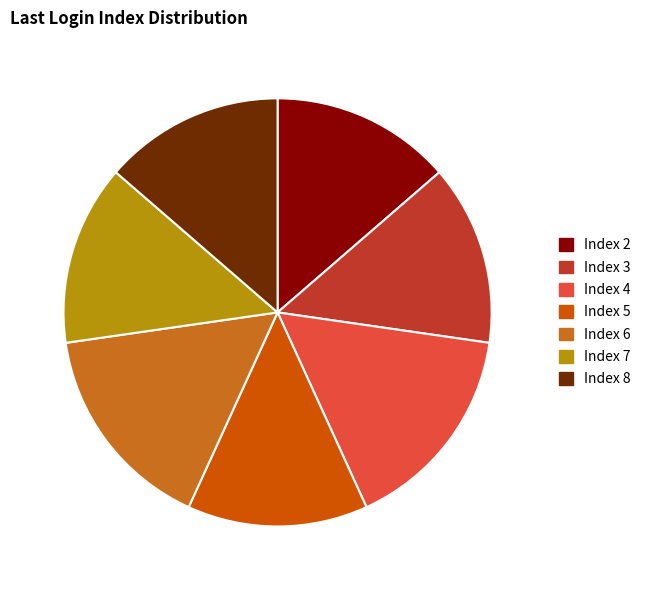

Is it true that Index 4 is 16% of the pie?

True